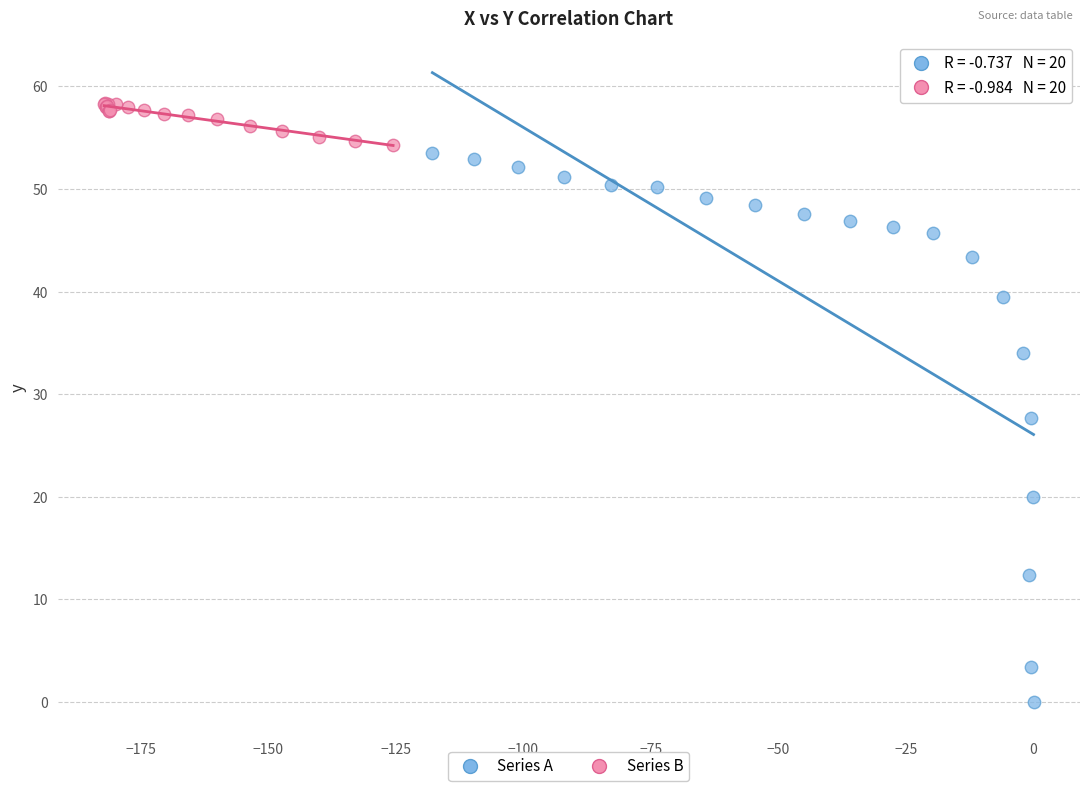

Which series contains the lowest Y value?

Series A